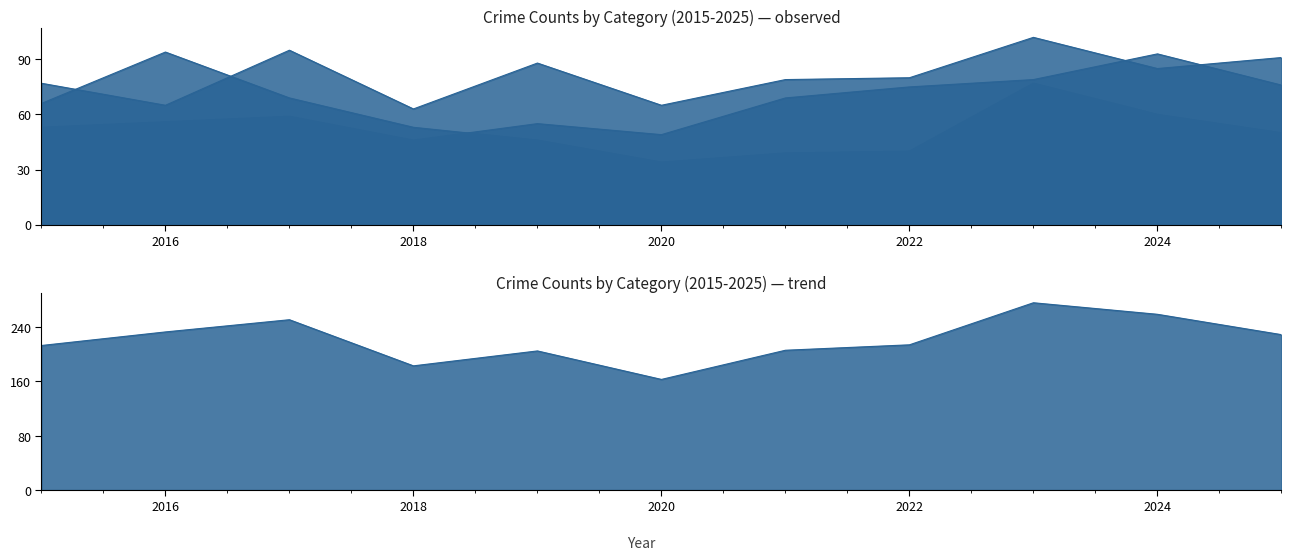

What are all the series names shown in the legend?

Aggravated Assault, Aggravated Battery, Criminal Sexual Assault, Homicide, Robbery, Total